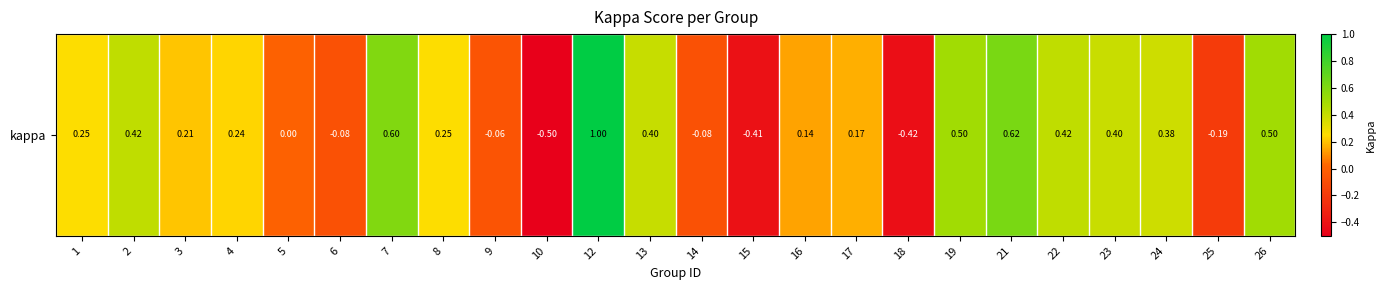

Is it true that the value at 21 is 1.1?

False